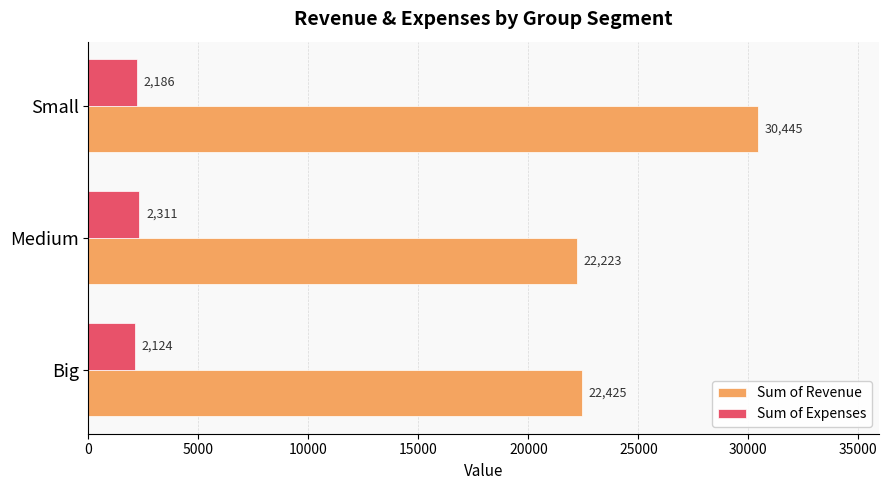

Which series has the widest spread of values?

Sum of Revenue